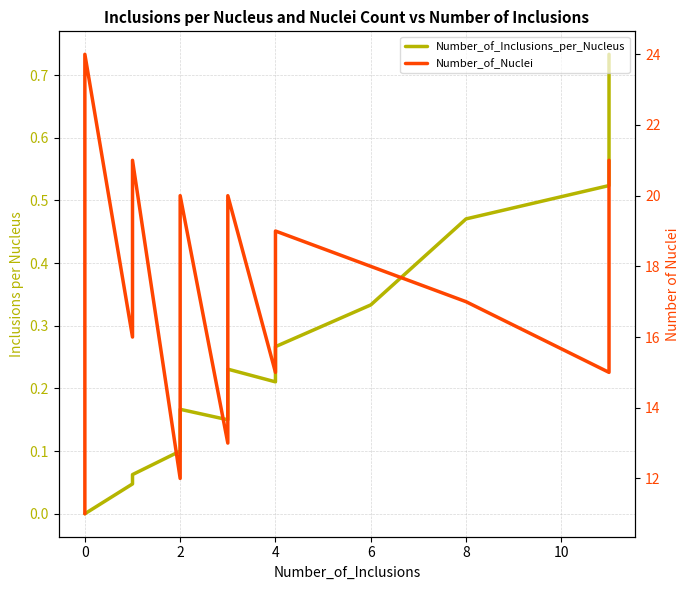

Between 0 and 4, which is larger?

4